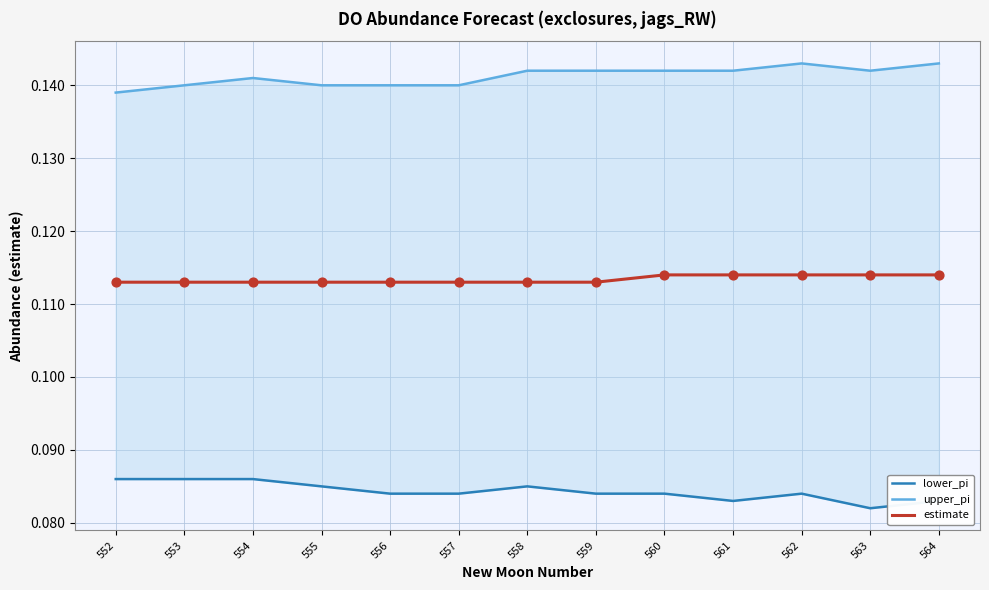

What are all the series names shown in the legend?

lower_pi, upper_pi, estimate